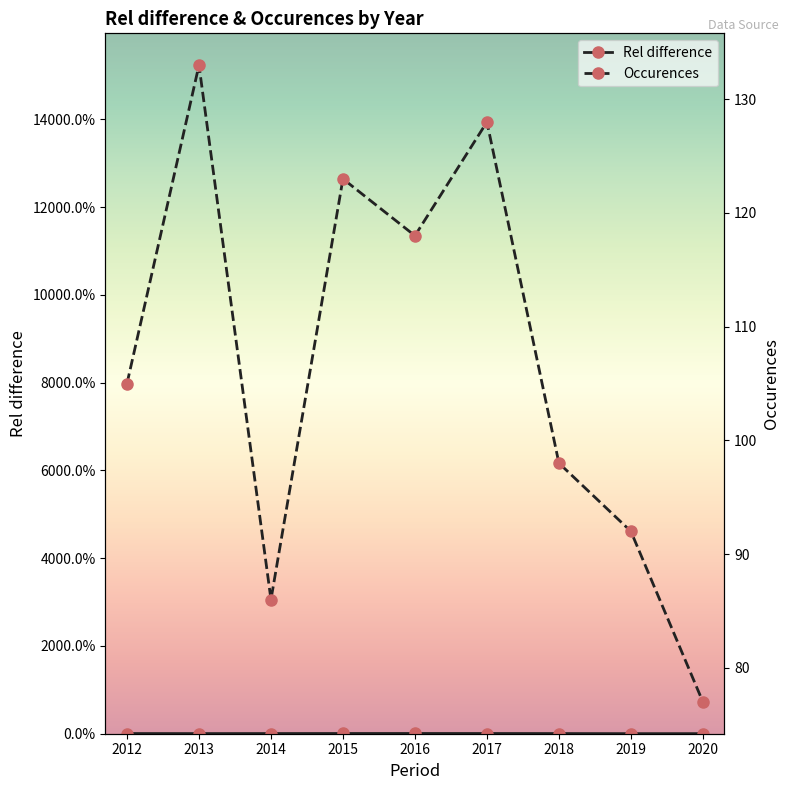

True or false: Occurences and Rel difference intersect in this chart.

False